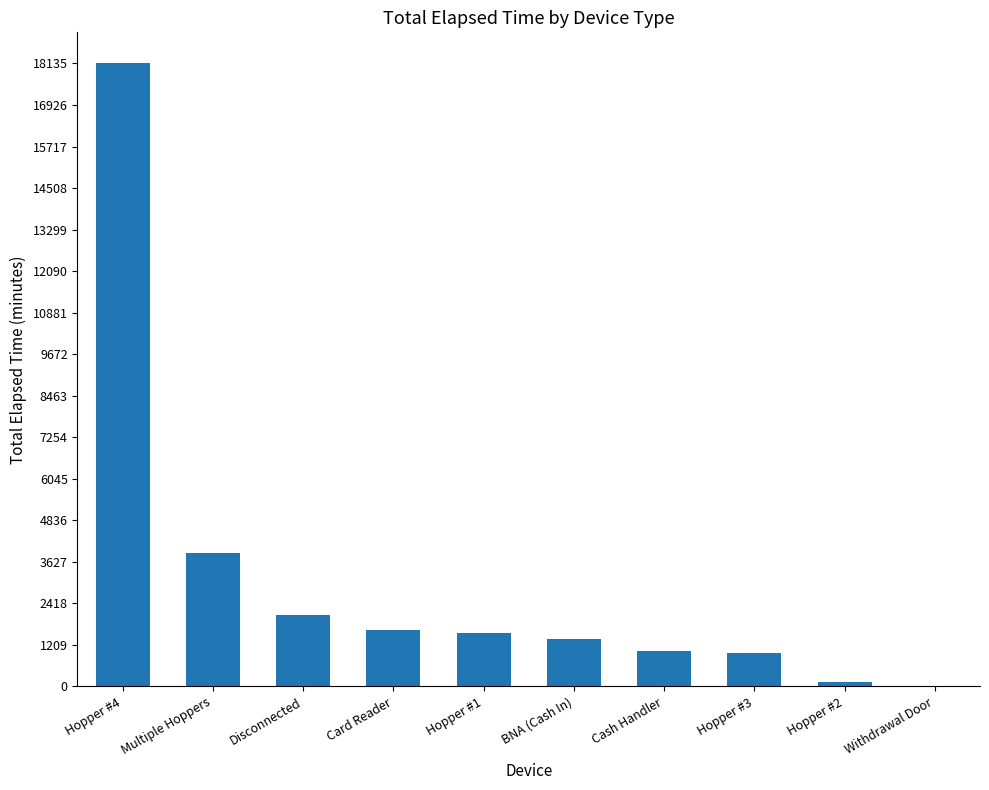

What is the sum of all values?

30813